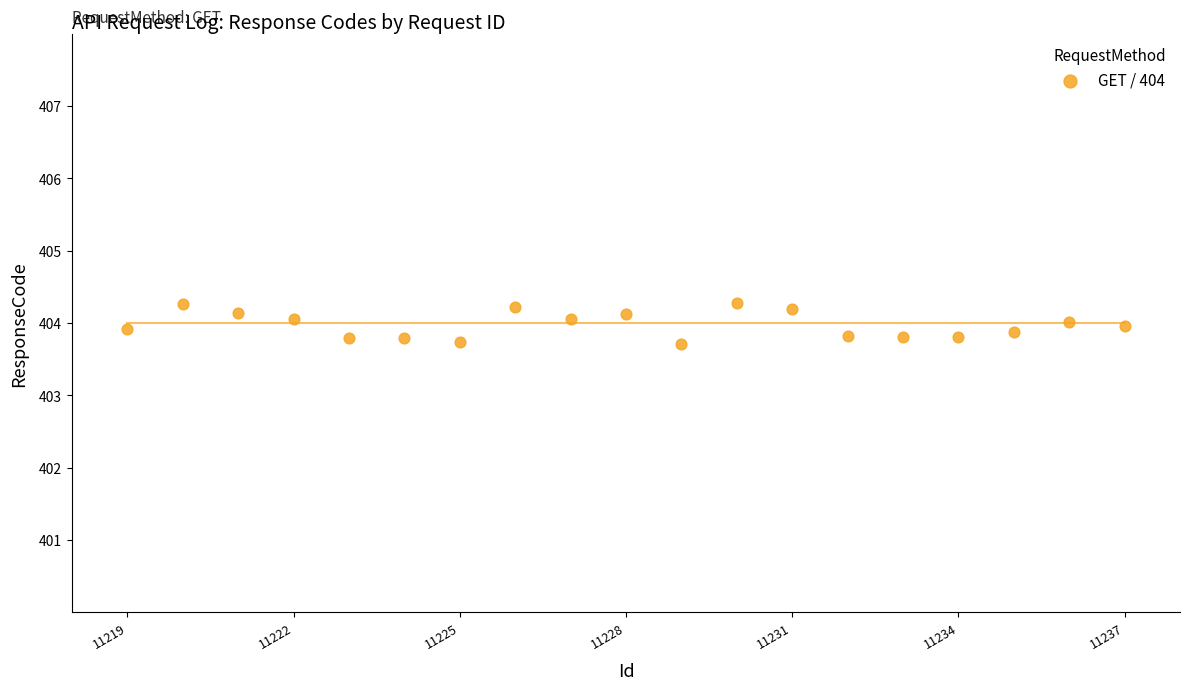

What is the range of X values (max minus min)?

18.0